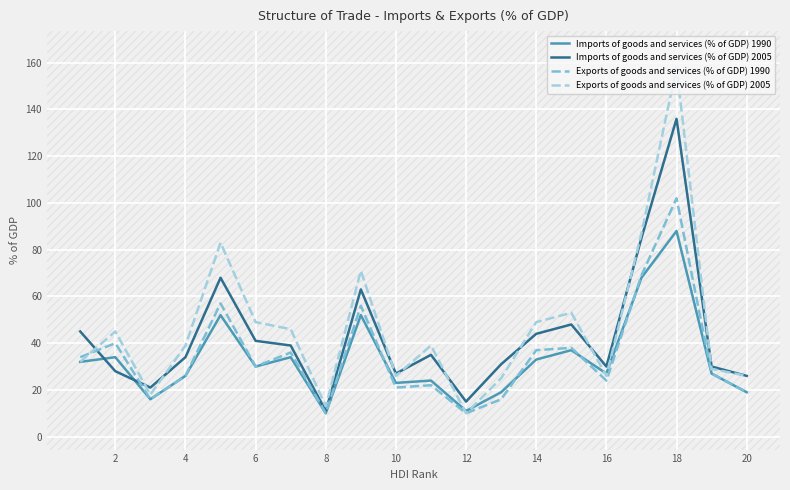

What is the value of the Imports of goods and services (% of GDP) 2005 point at the 8th from the left?

11